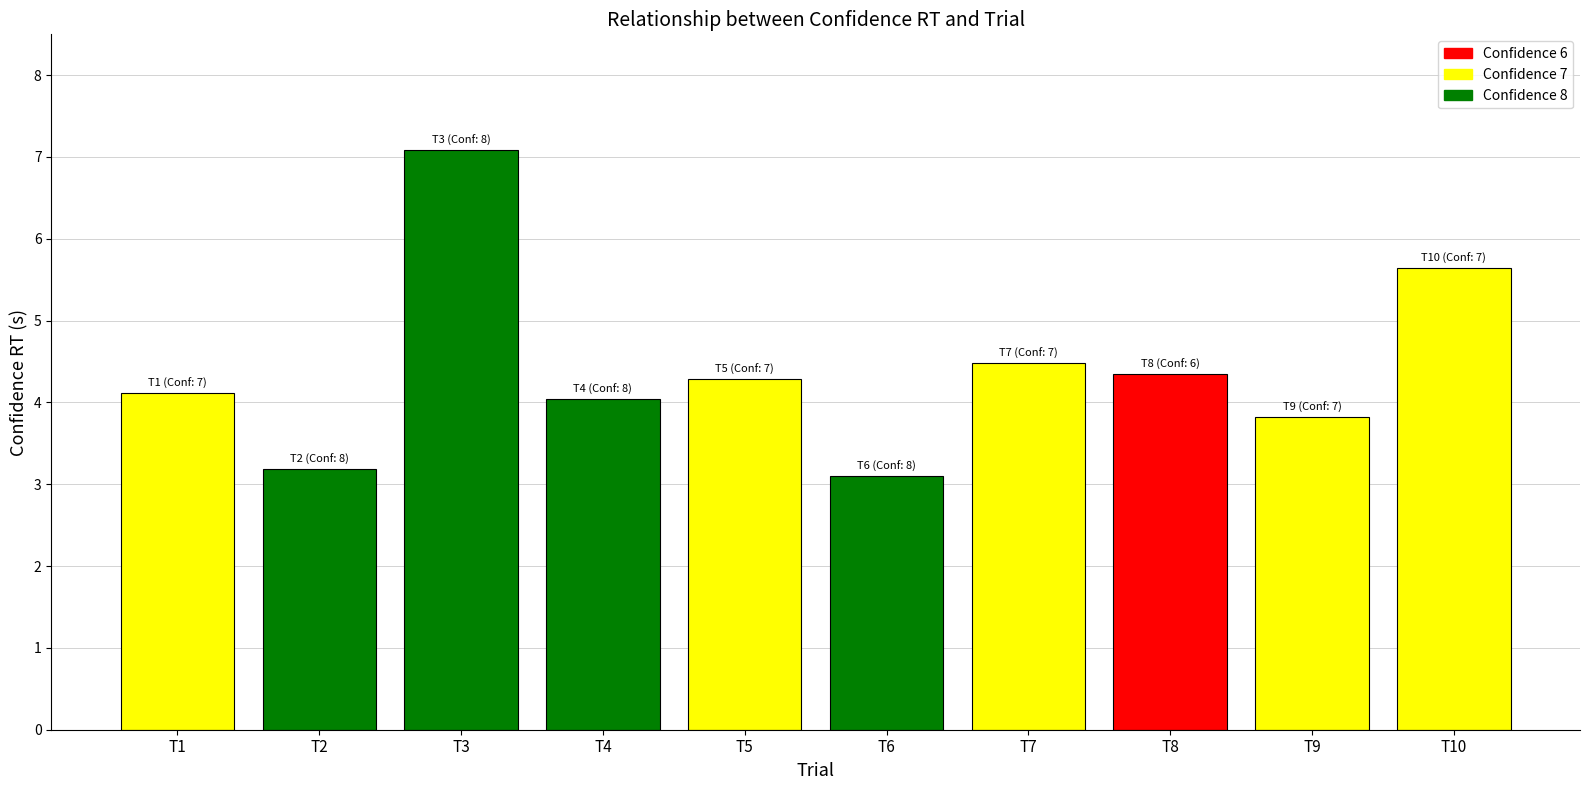

What is the value of the 10th bar from the left?

5.6